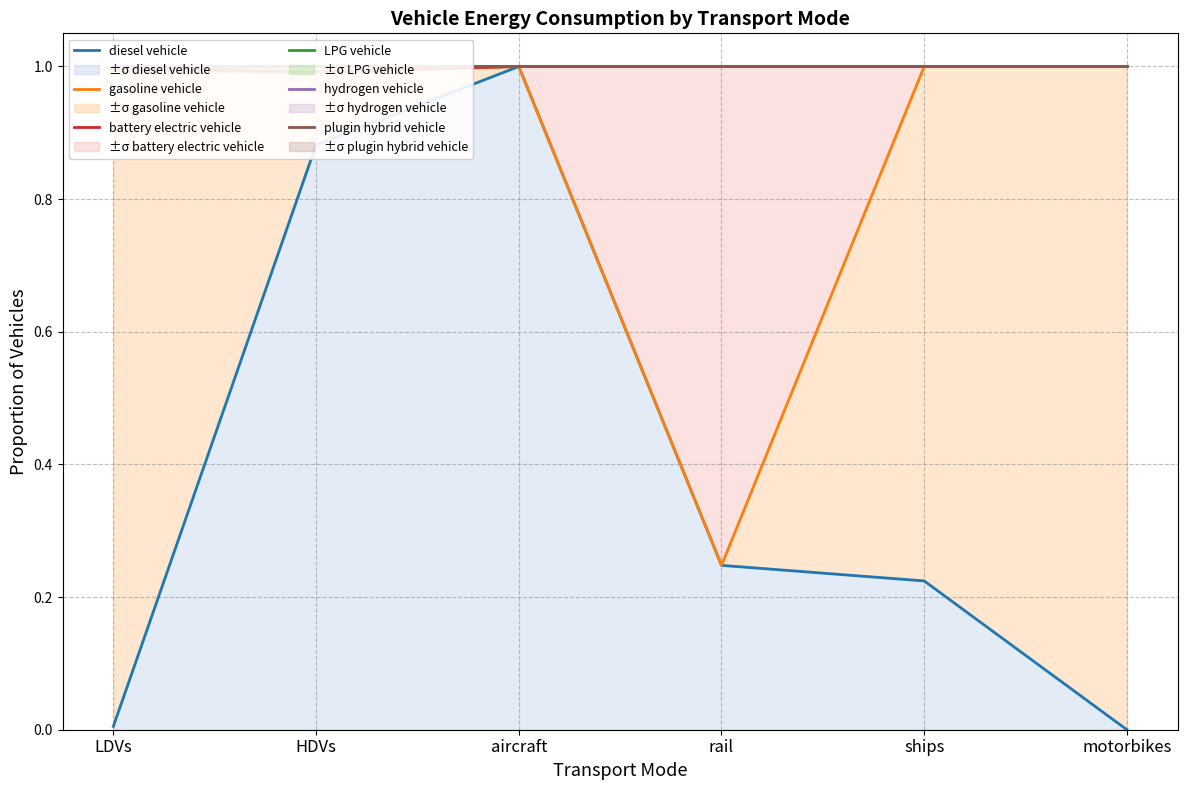

The value of gasoline vehicle at rail is 0.4. True or false?

False